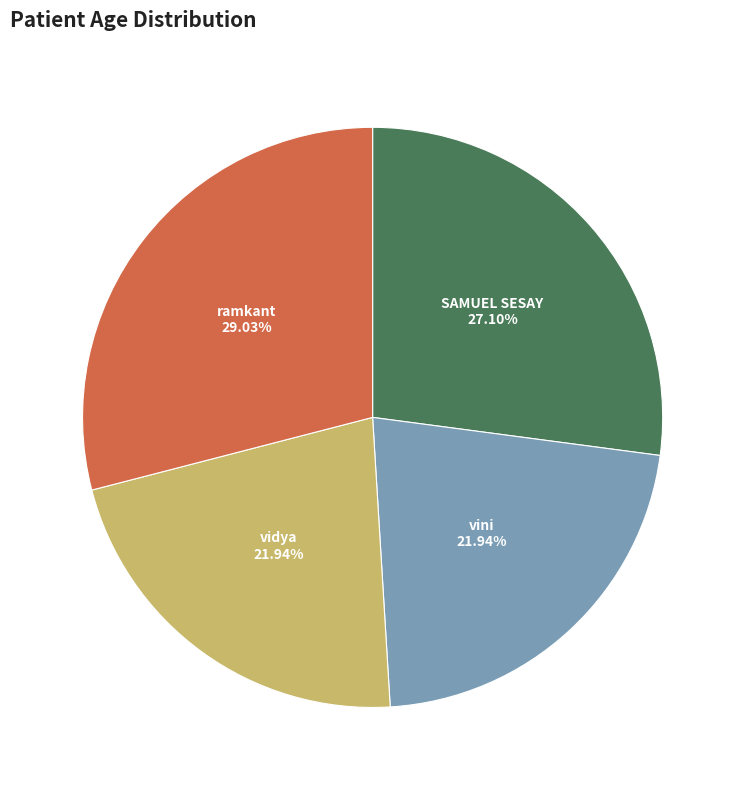

Does any single category account for the majority?

No